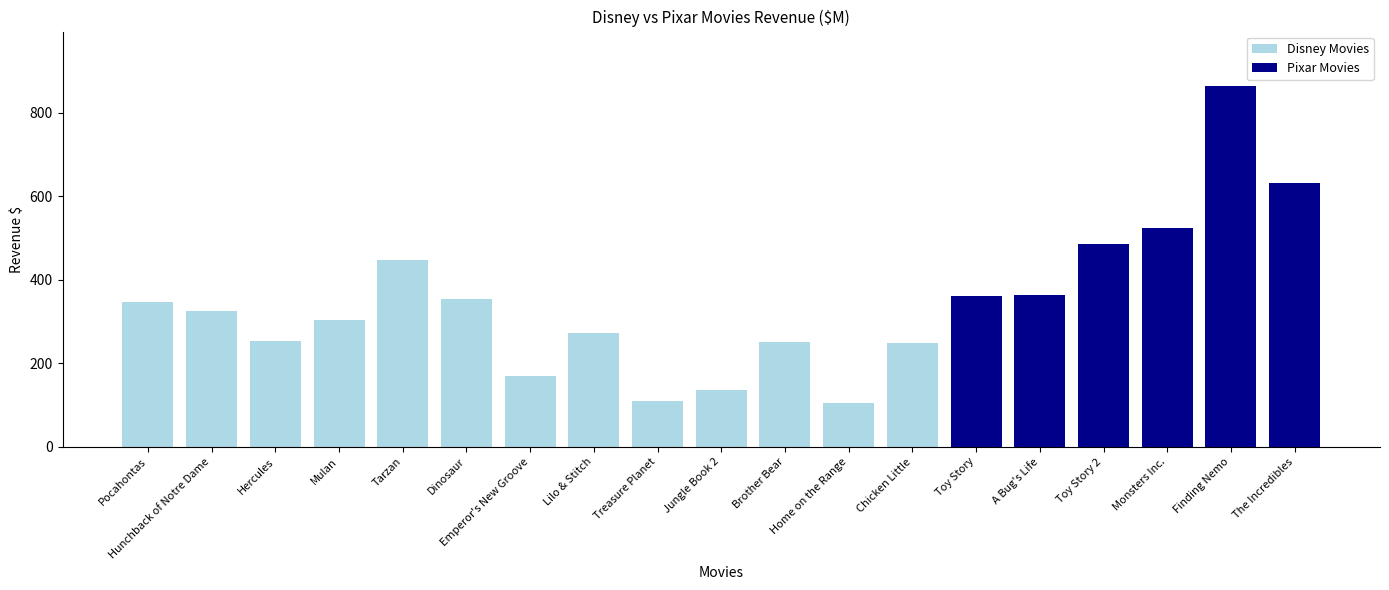

Read the value at Chicken Little.

249